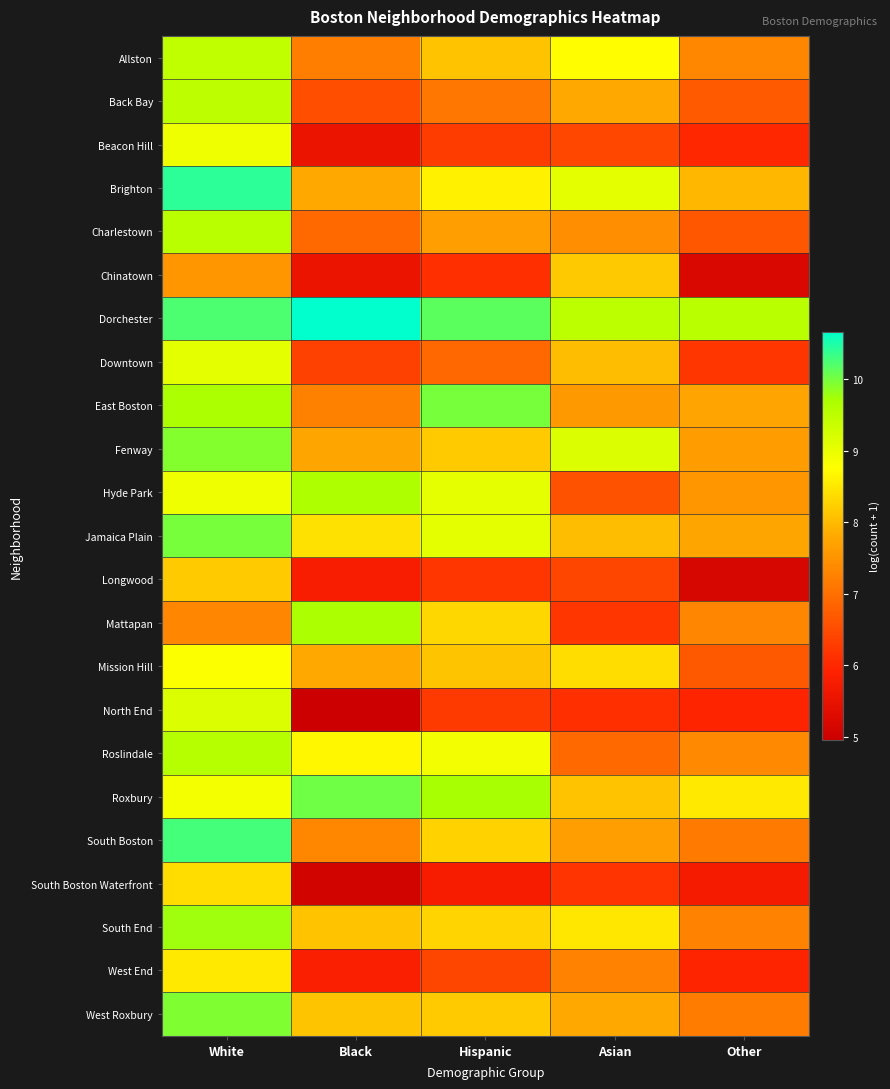

Which series has the largest total across all categories?

Dorchester